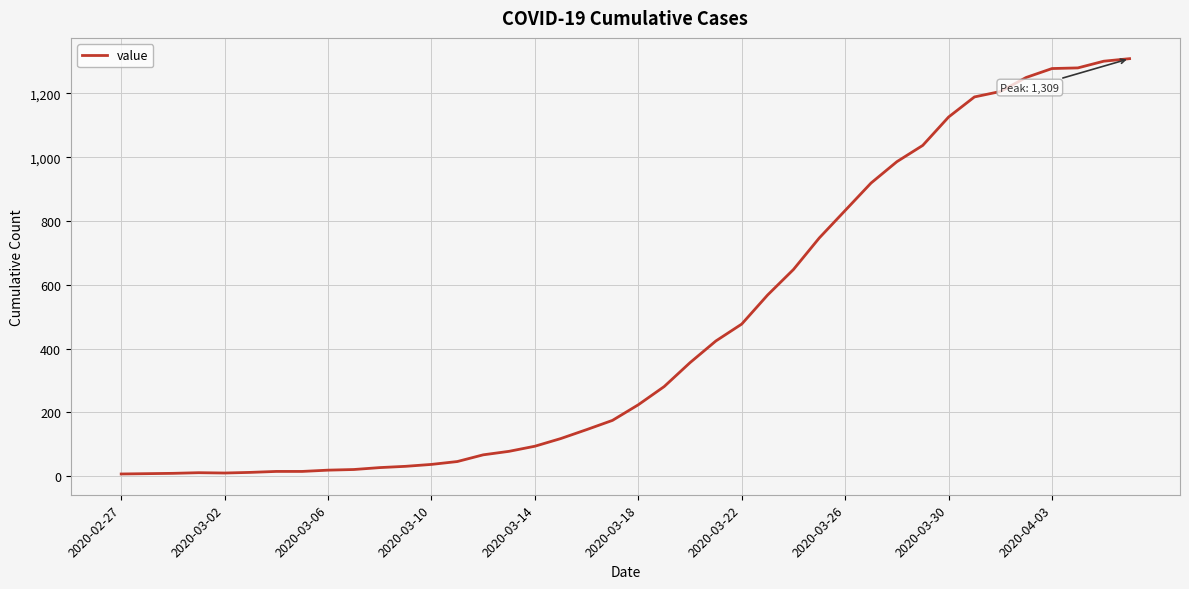

What is the maximum value shown in the chart?

1309